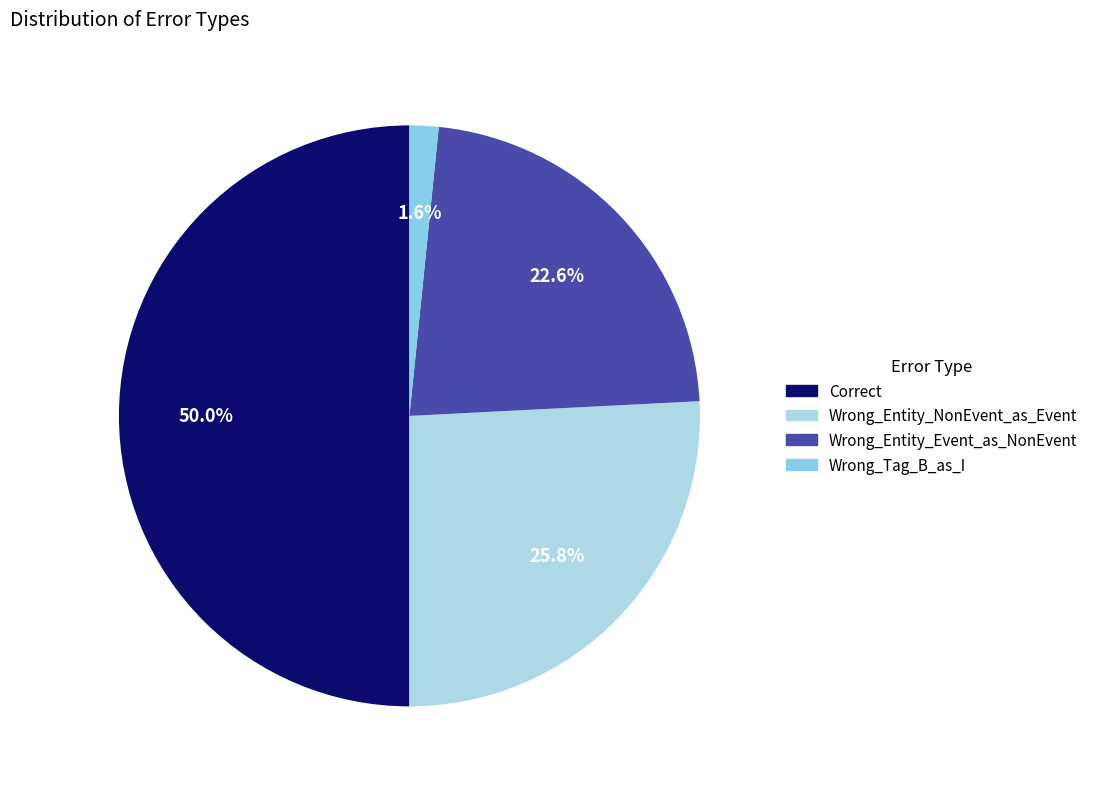

How many slices are in this pie chart?

4